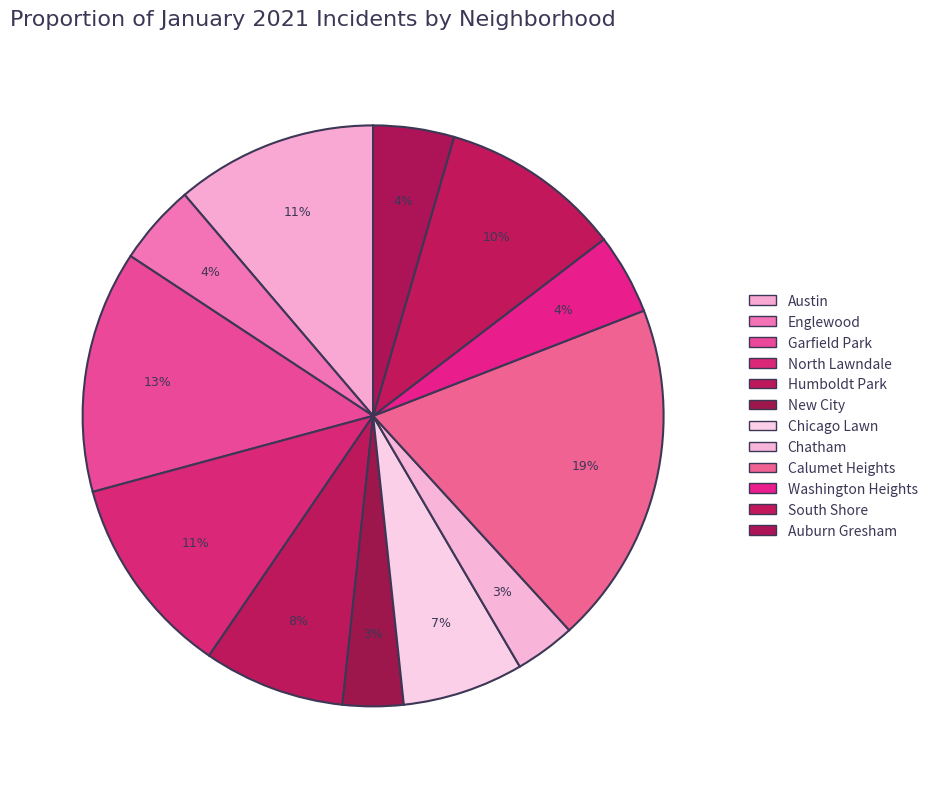

How many segments does this pie chart have?

12